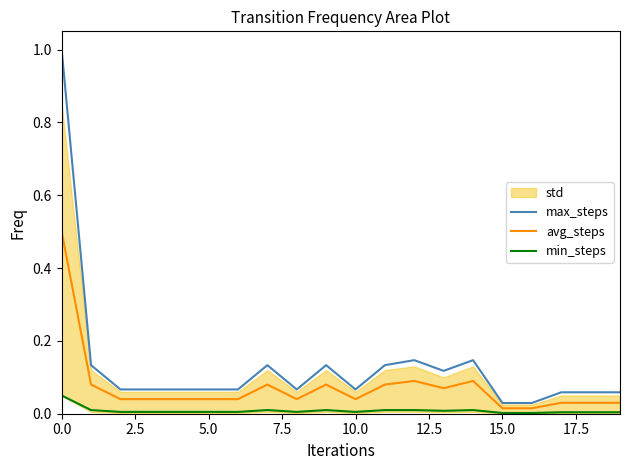

Is it true that avg_steps equals 0.1 at 0.0?

False